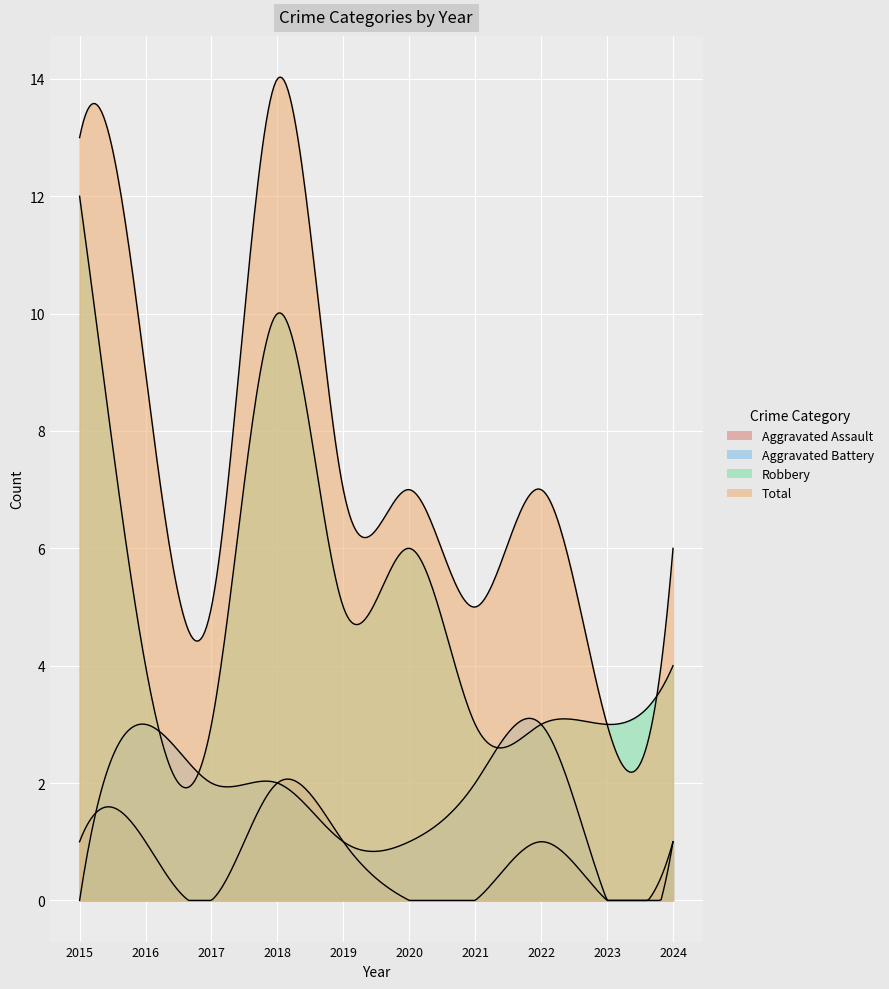

At how many categories does at least one series exceed 12?

2